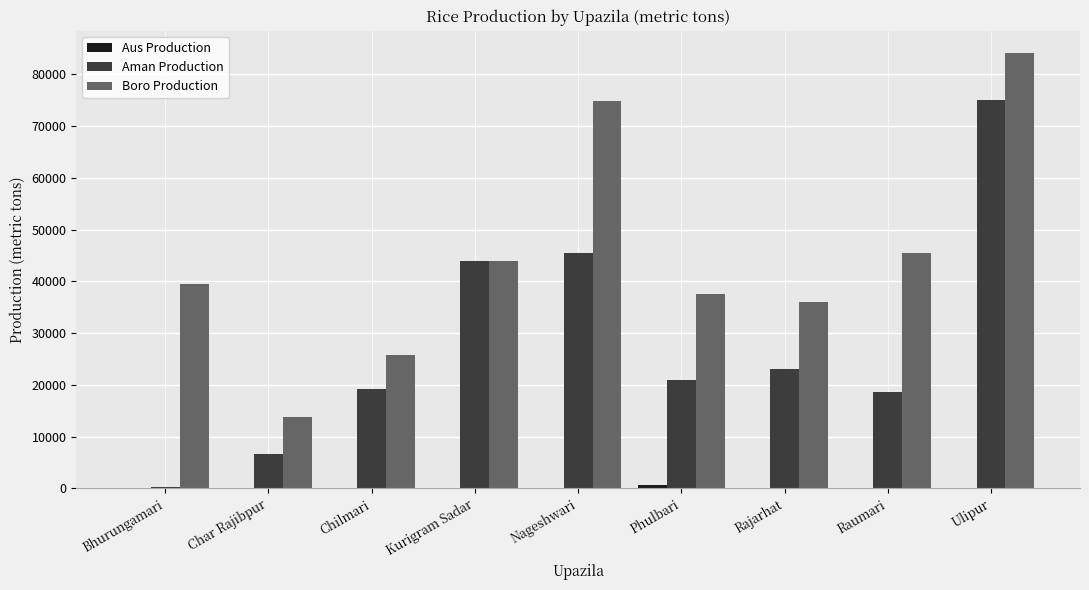

Is it true that Aman Production equals 35761 at Phulbari?

False